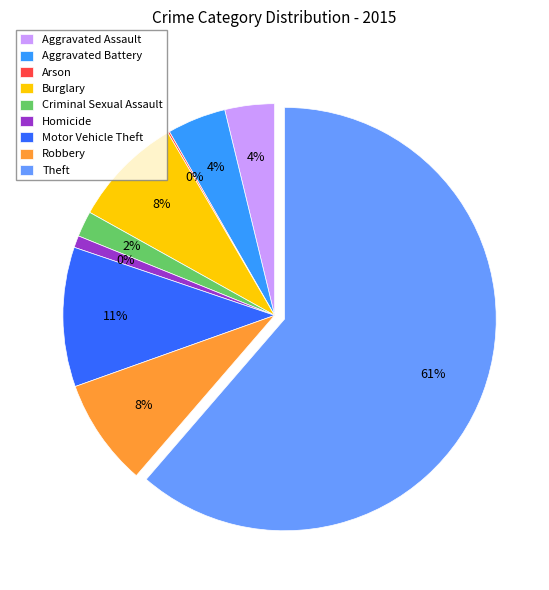

Does Burglary account for over 50% of the chart?

No